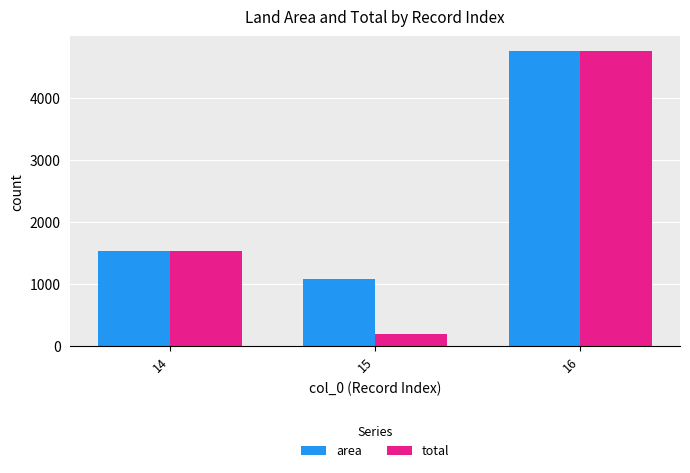

At 15, list the series in order from smallest to largest.

total, area